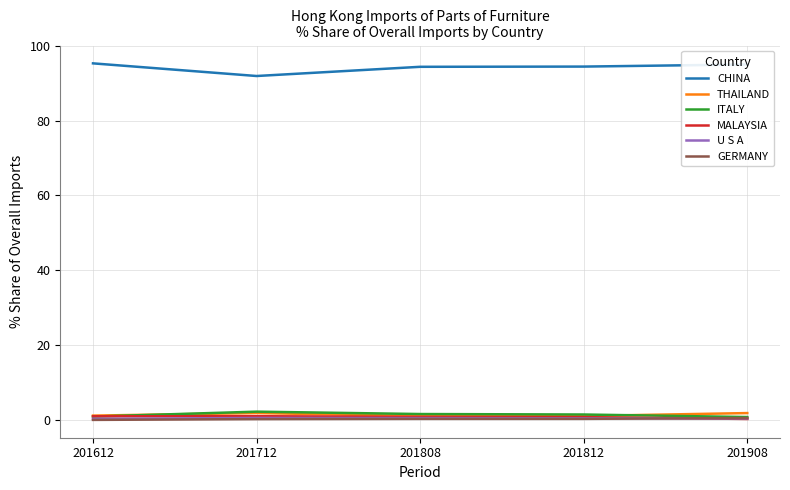

Which series has the largest total across all categories?

CHINA